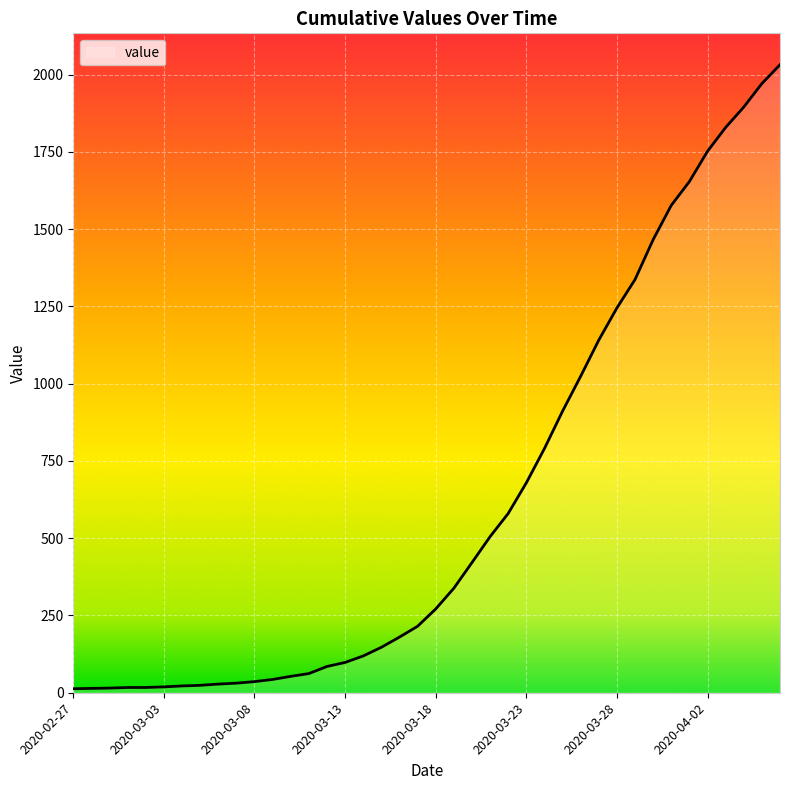

What is the greatest value displayed?

2032